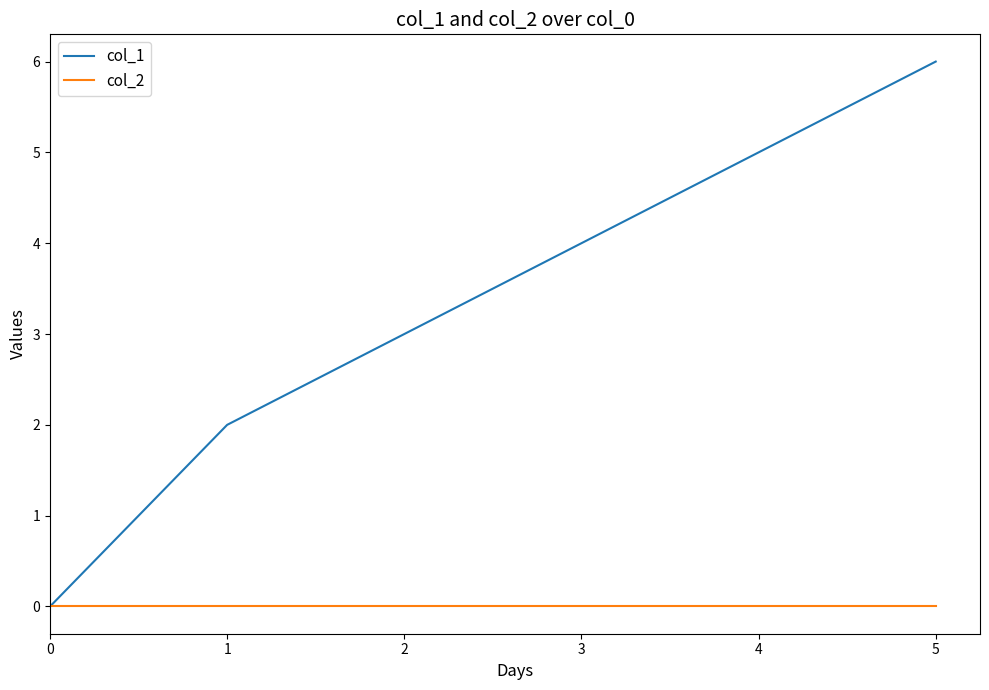

Rank the series by their average value, from lowest to highest.

col_2, col_1